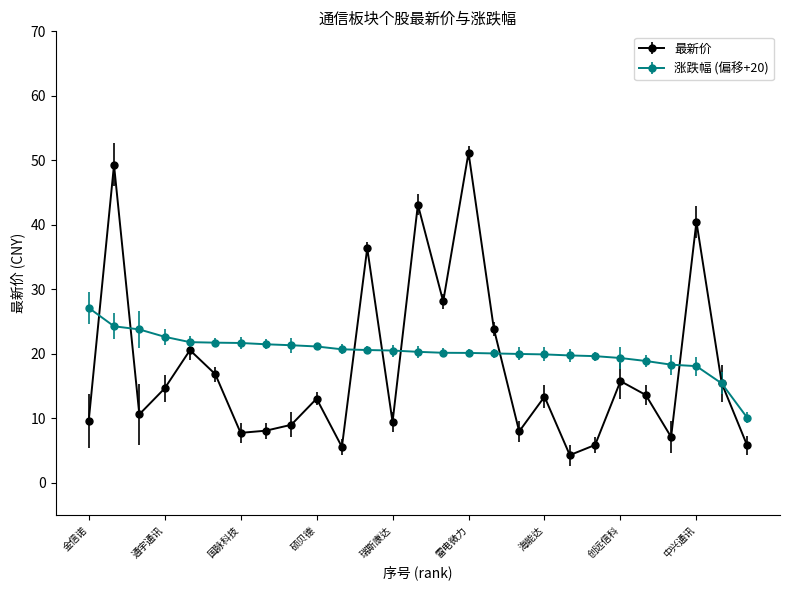

What is the value of the 涨跌幅 (偏移+20) point at the 20th from the left?

19.8